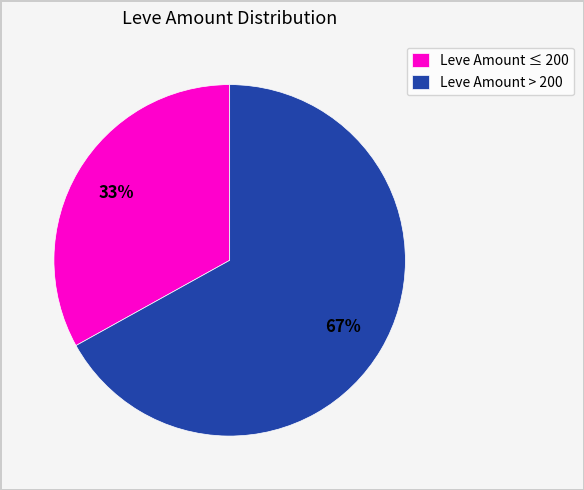

True or false: Leve Amount > 200 accounts for 67% of the total.

True